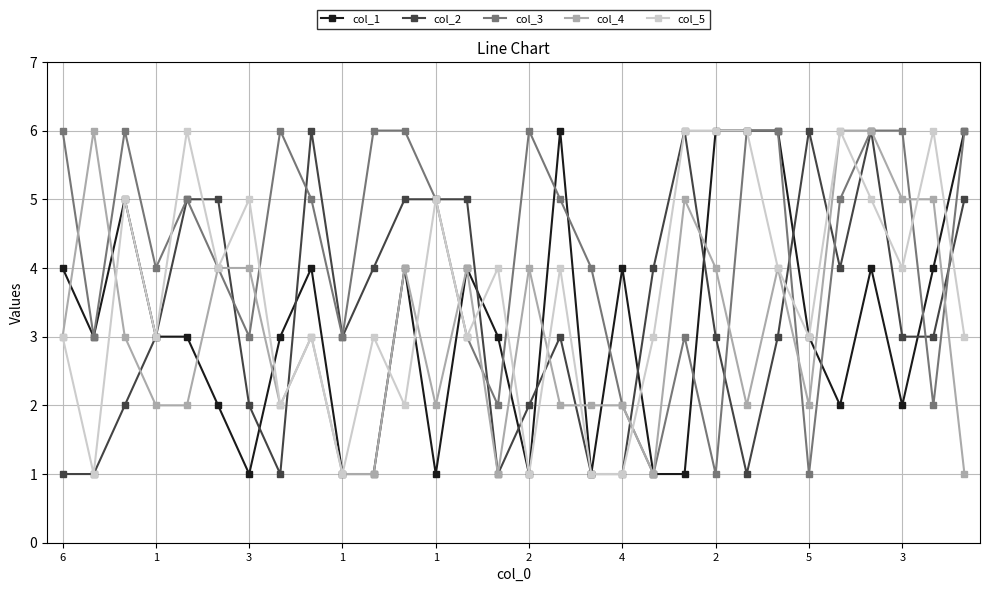

Which series has the largest total across all categories?

col_3